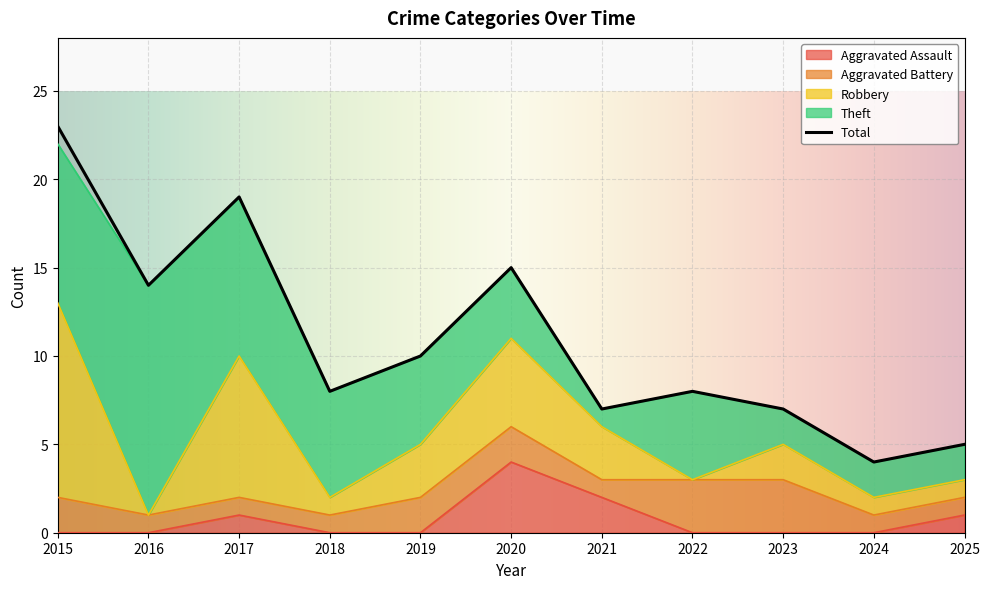

What is the maximum value shown in the chart?

23